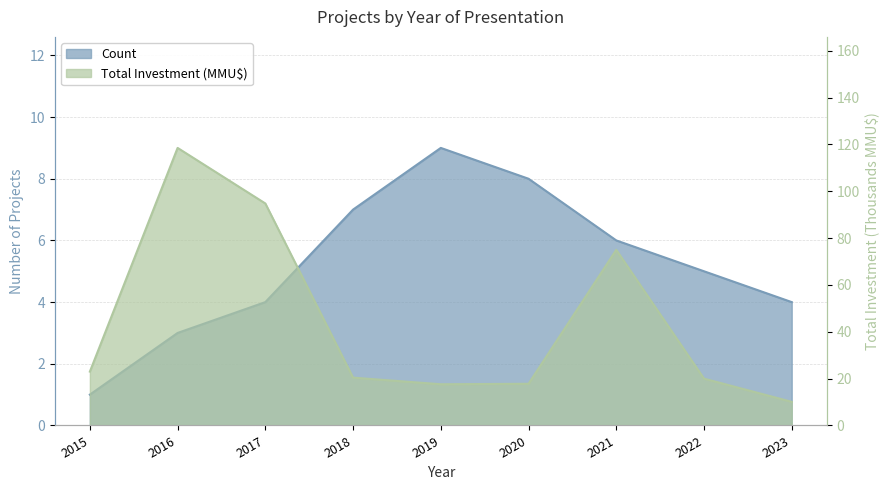

At which label is Count closest to 5?

2022